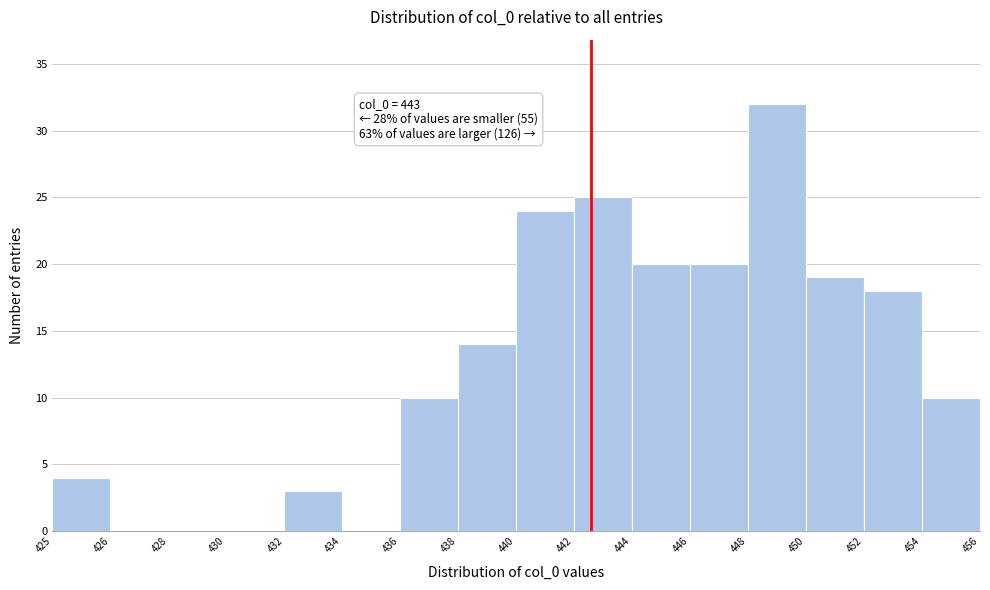

Reading left to right, extract all data points from this chart.

425=4	426=0	428=0	430=0	432=3	434=0	436=10	438=14	440=24	442=25	444=20	446=20	448=32	450=19	452=18	454=10